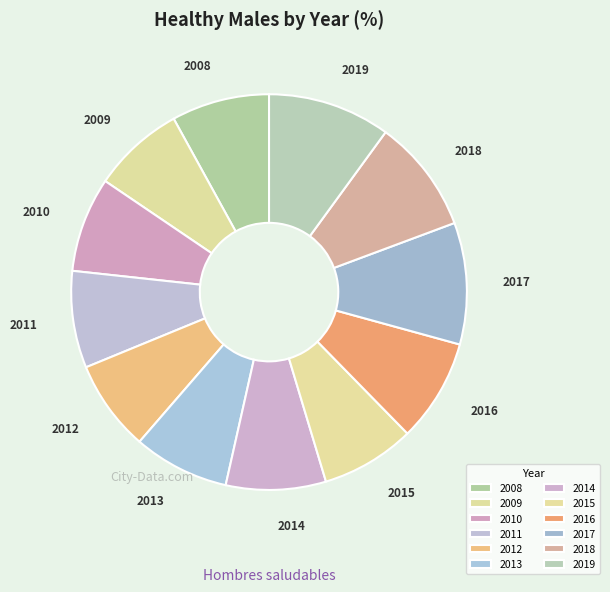

Count the number of slices in the pie.

12